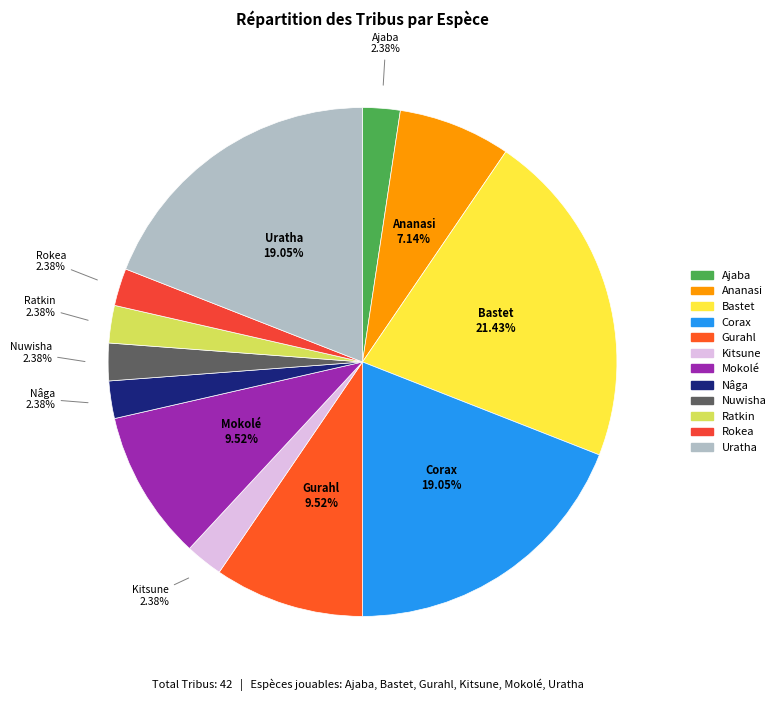

To the nearest percent, what portion does Corax represent?

19%